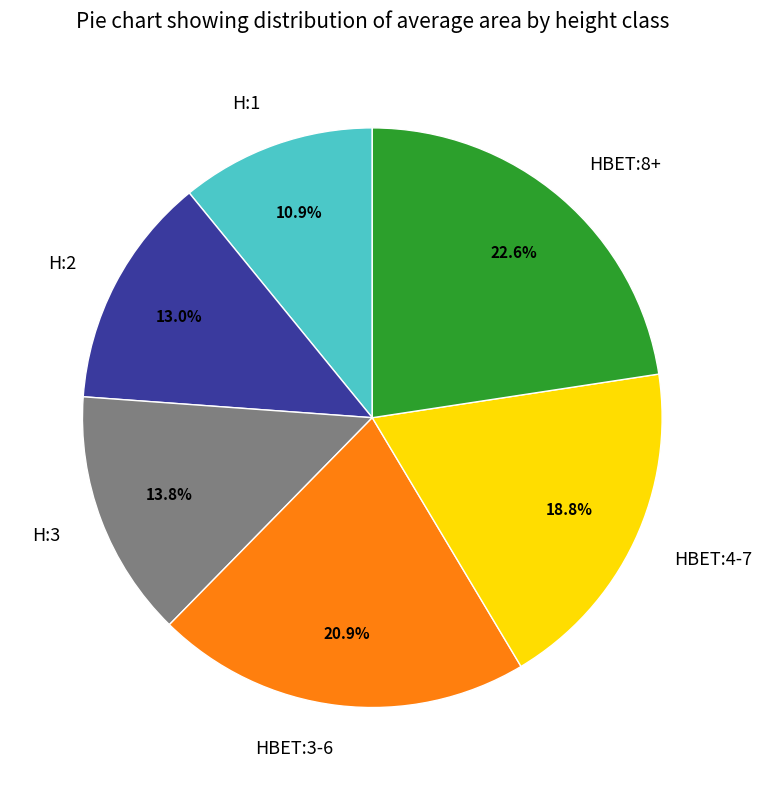

To the nearest percent, what percentage of the pie is HBET:8+?

23%